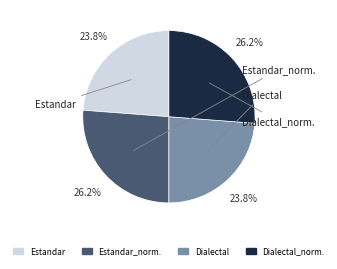

Is there a majority slice in this chart?

No